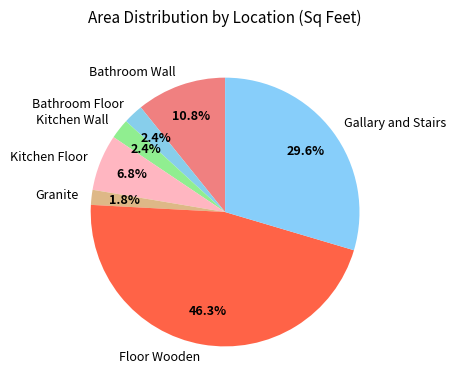

How many slices are in this pie chart?

7